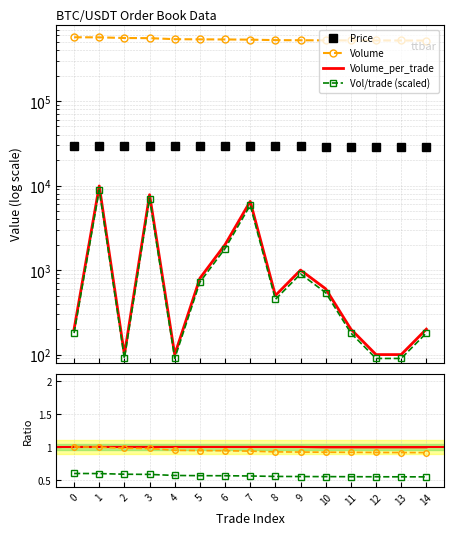

What is the total value across all series at 4?

568791.9